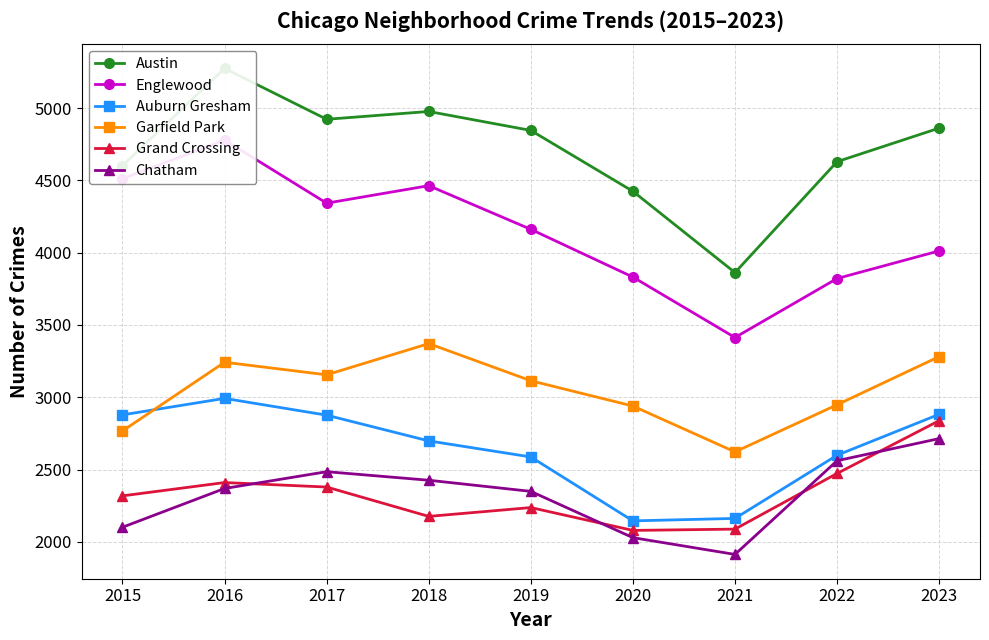

Is it true that Austin equals 2920 at 2017?

False